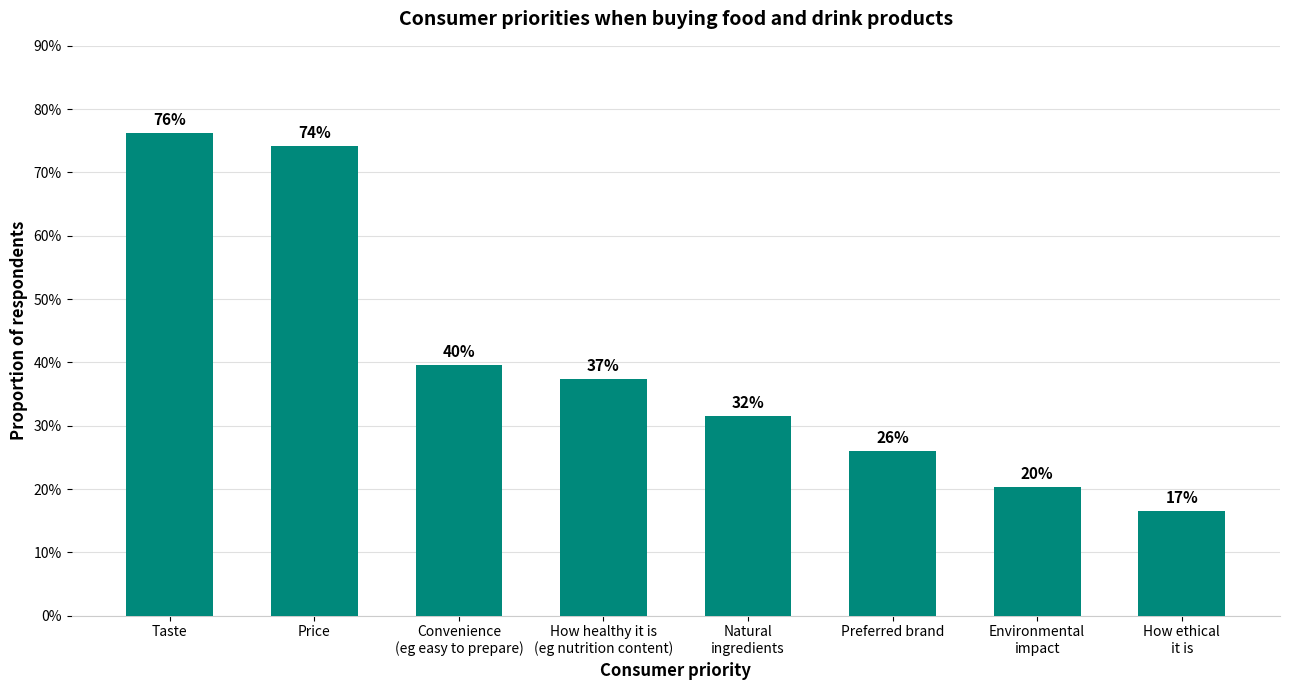

Are the bars horizontal?

No